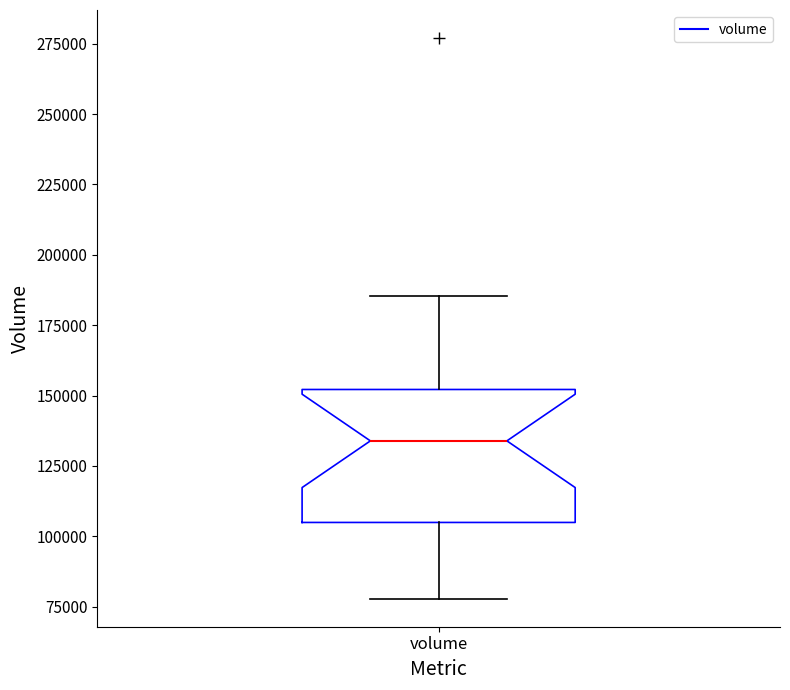

Transcribe this box plot: give where the median line is, the range the box spans, and where the two whiskers end, as read against the y-axis. The values are not printed on the chart, so give them approximately, as read against the axis.

median 135000, box 105000 to 150000, whiskers 80000 to 185000